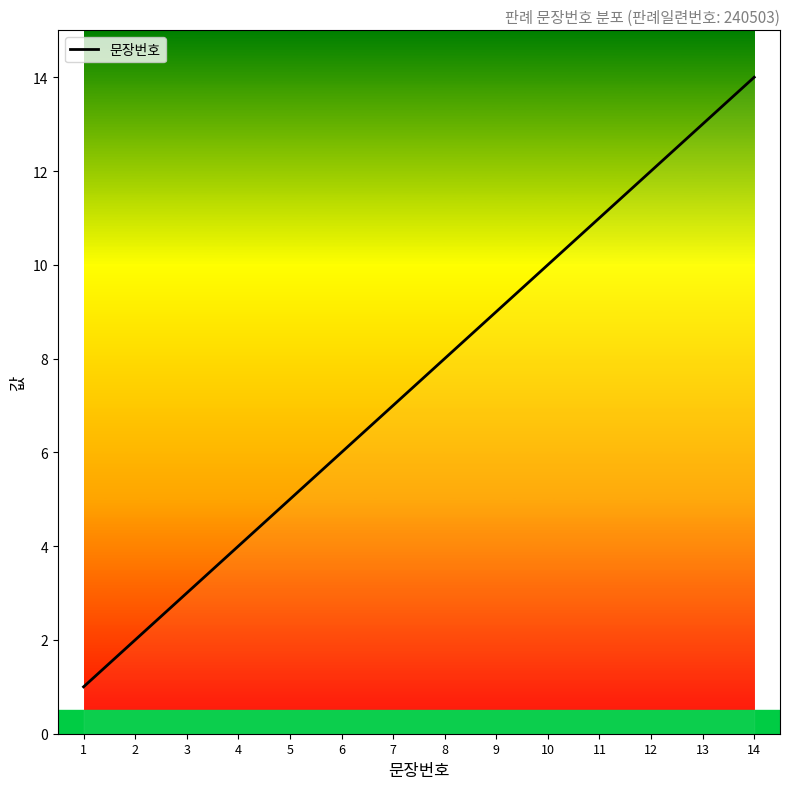

Reading right to left, what are all the values shown in this chart?

14	13	12	11	10	9	8	7	6	5	4	3	2	1